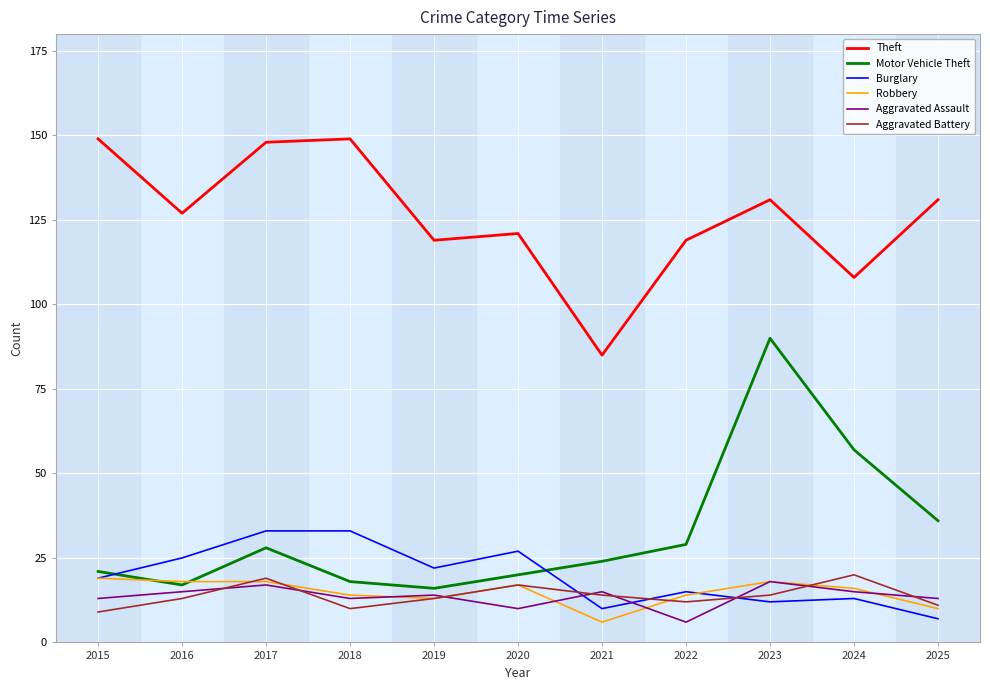

How many lines are shown in the chart?

6